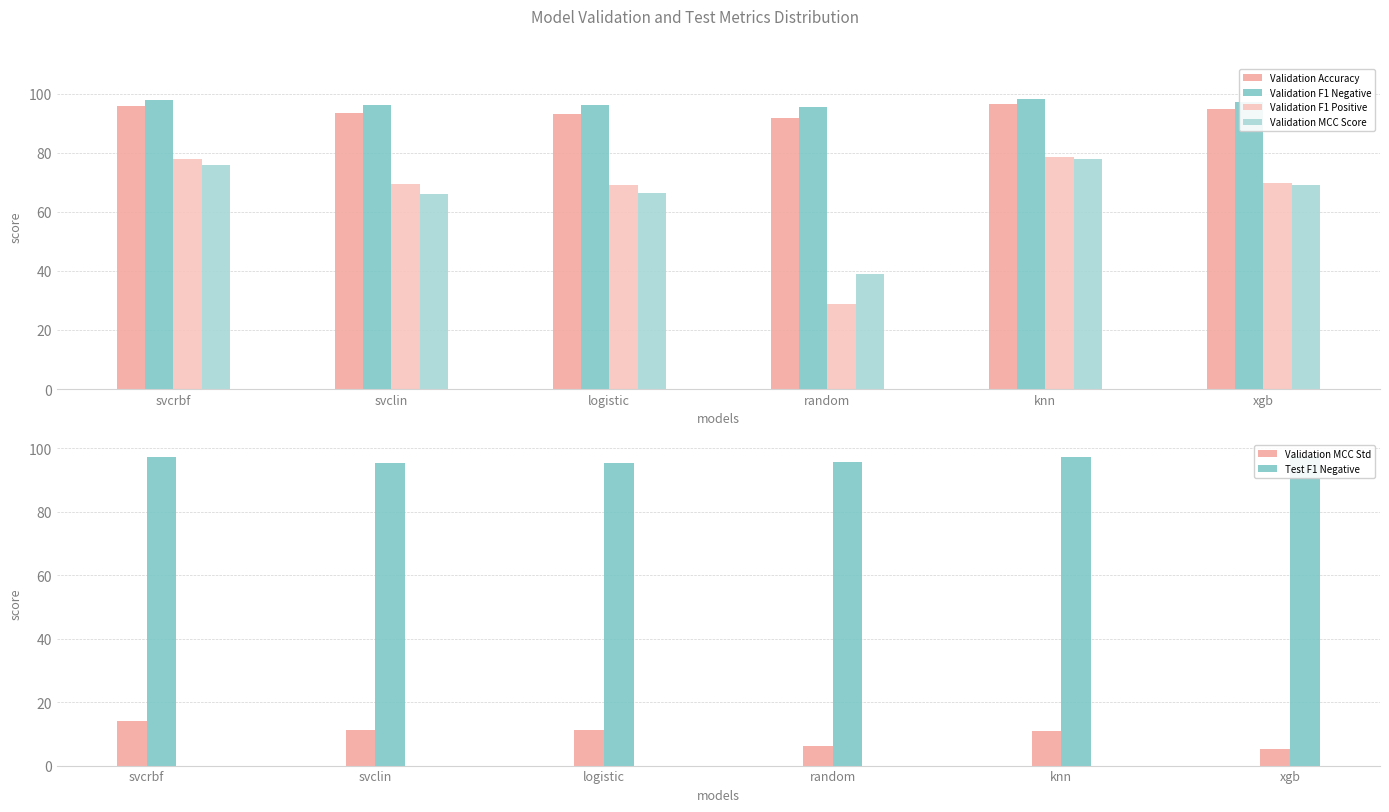

Rank the categories by Validation F1 Positive value from lowest to highest.

random, logistic, svclin, xgb, svcrbf, knn